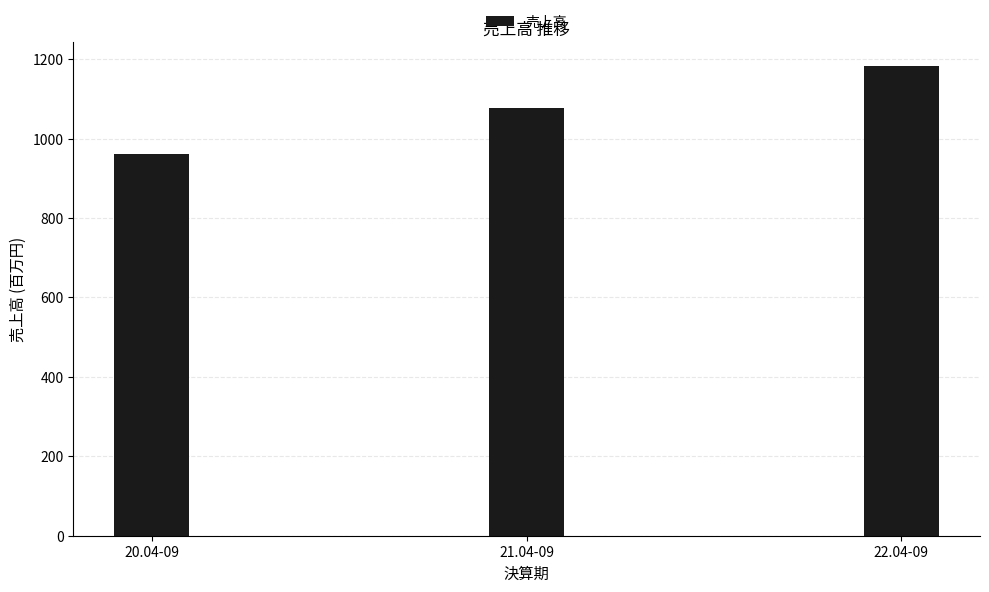

What is the change in value from 20.04-09 to 21.04-09?

+115